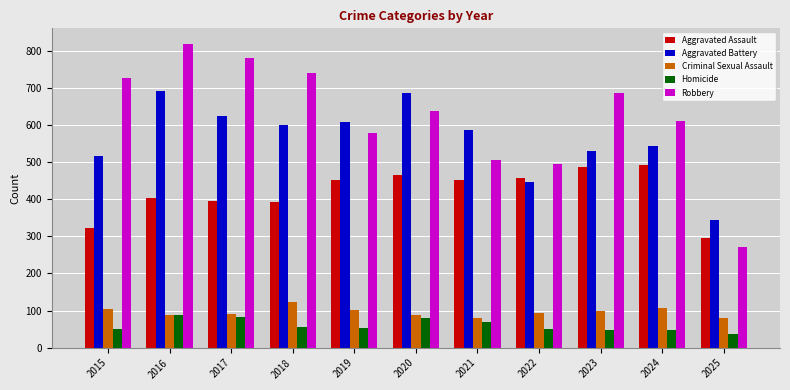

At 2023, list the series in order from smallest to largest.

Homicide, Criminal Sexual Assault, Aggravated Assault, Aggravated Battery, Robbery